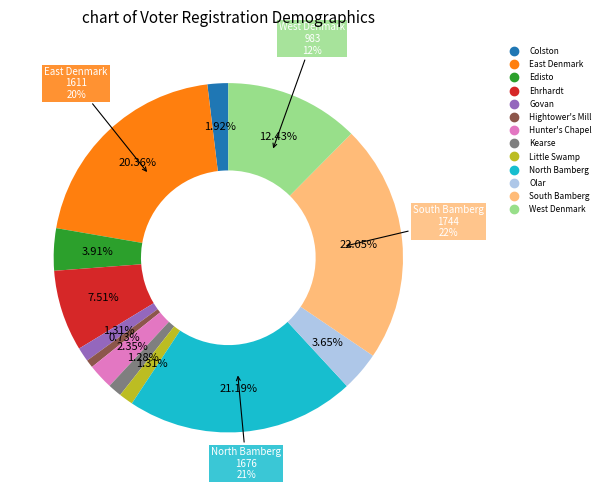

The Hightower's Mill slice represents 1% of the pie. True or false?

True